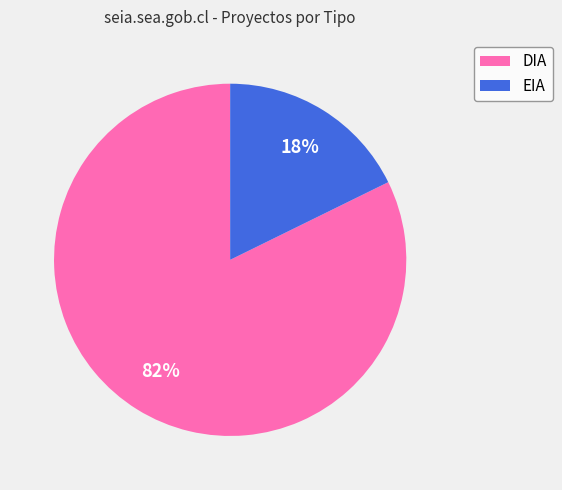

To the nearest percent, what percentage of the pie is EIA?

18%